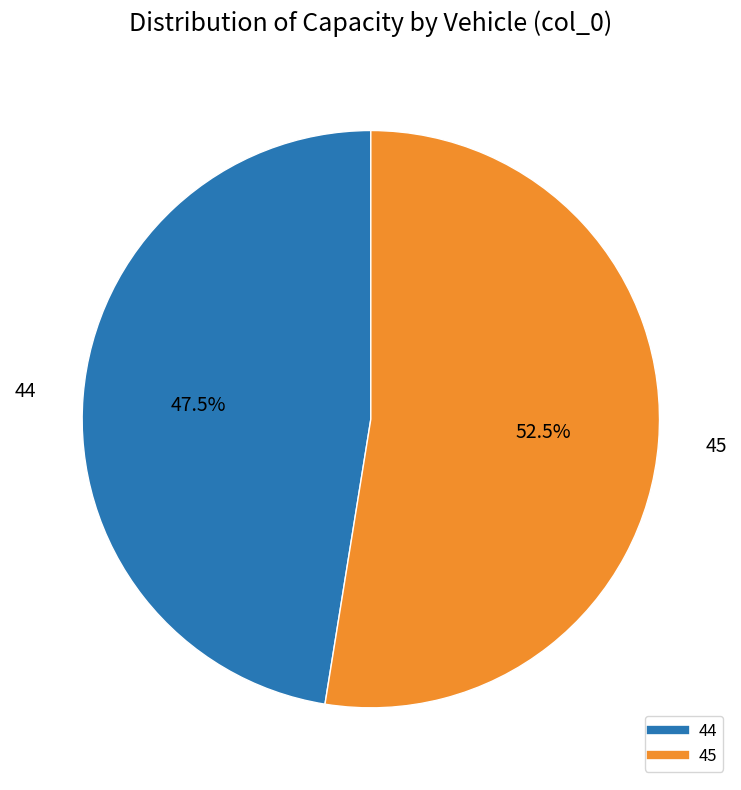

Between 44 and 45, which is larger?

45